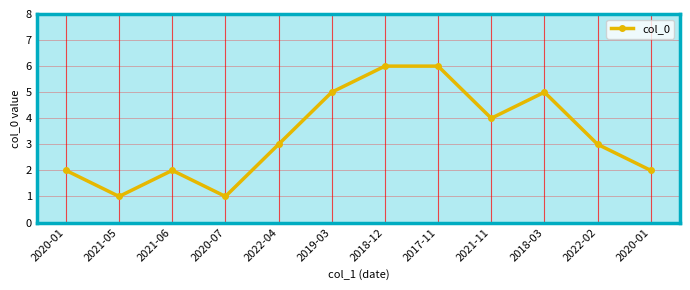

The chart shows a value of 6 at 2018-12. True or false?

True